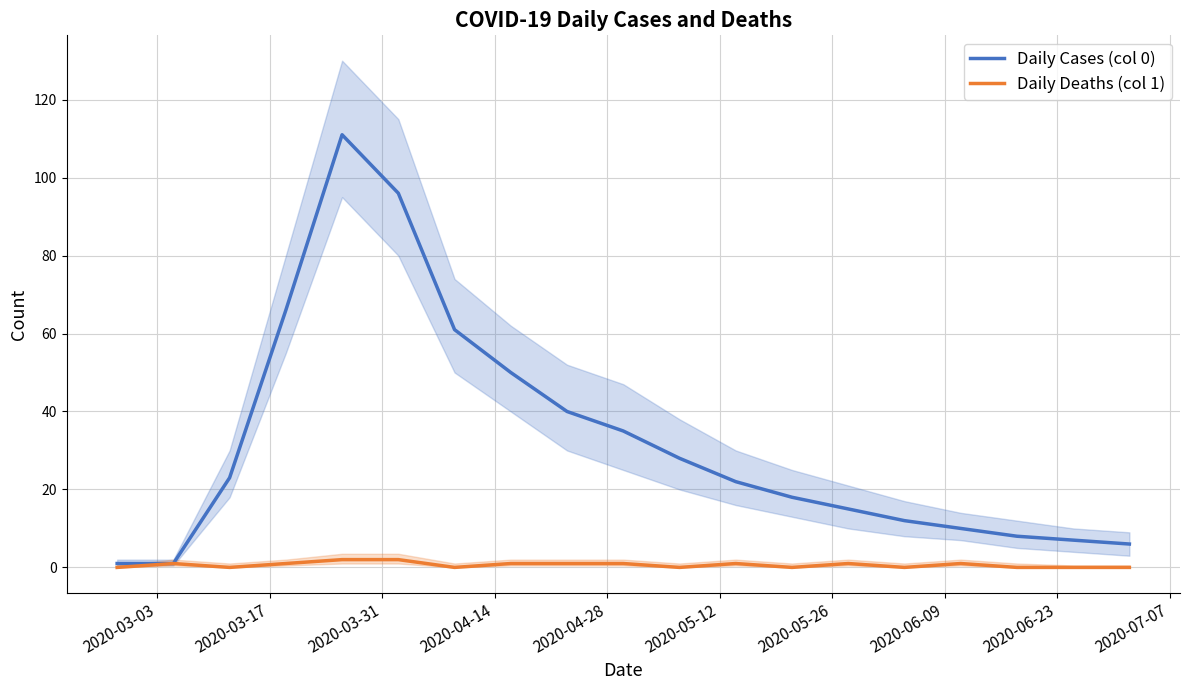

Does the chart display data point markers on the line(s)?

No